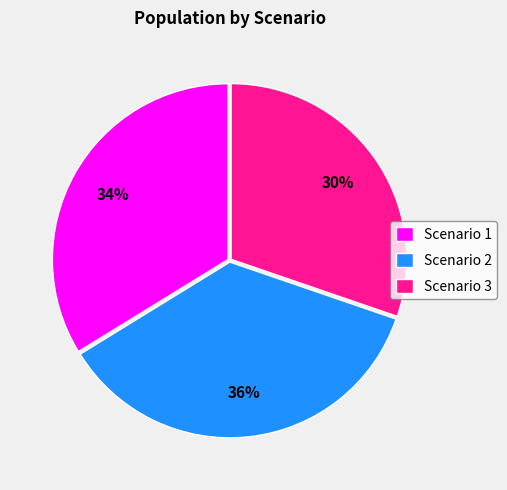

True or false: Scenario 2 accounts for 36% of the total.

True